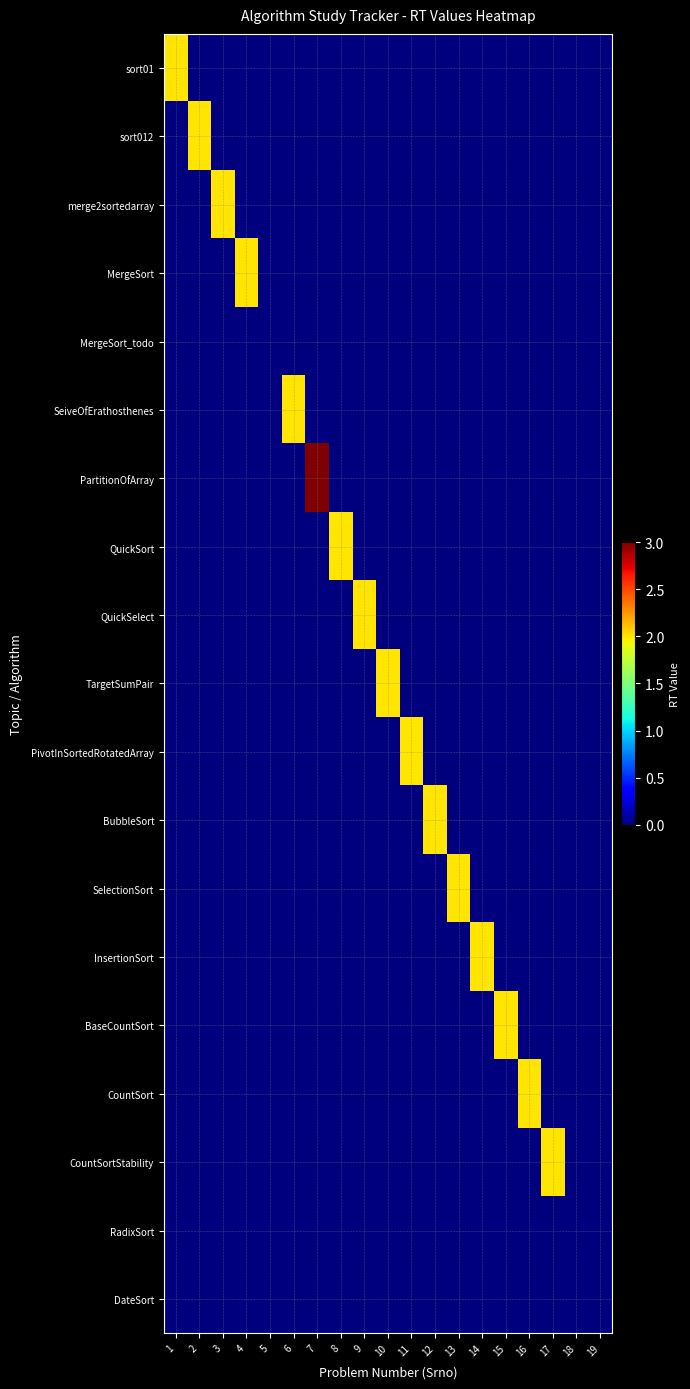

Which series has the largest total across all categories?

PartitionOfArray